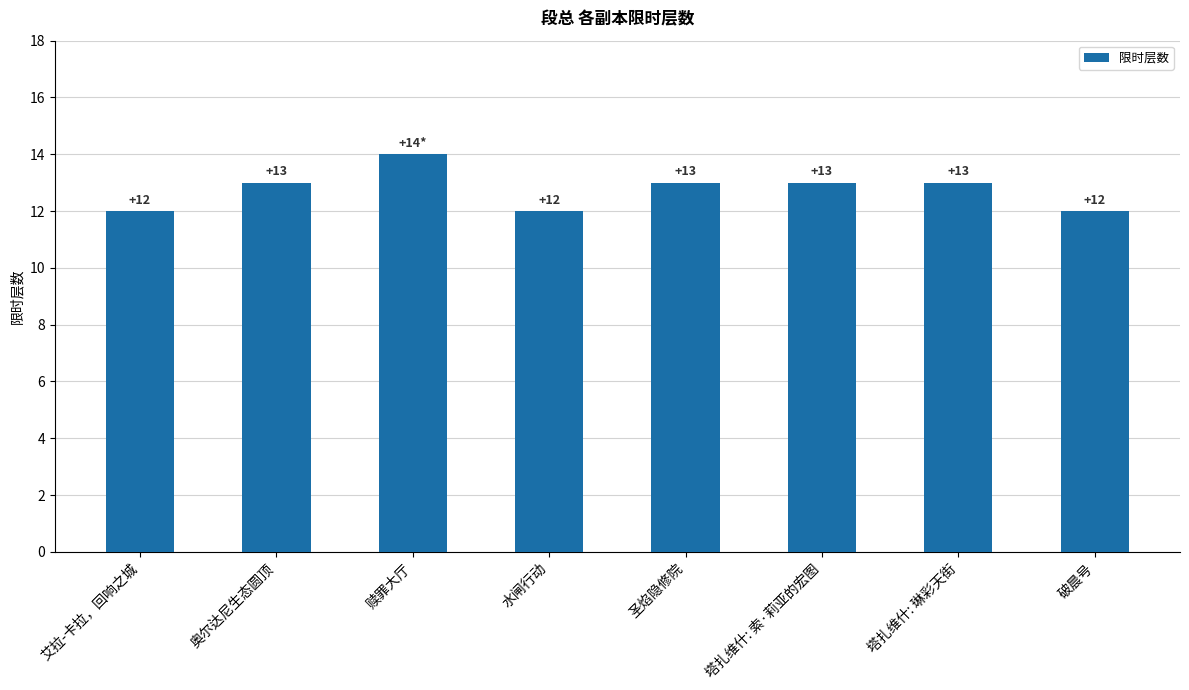

What is the maximum value shown in the chart?

14